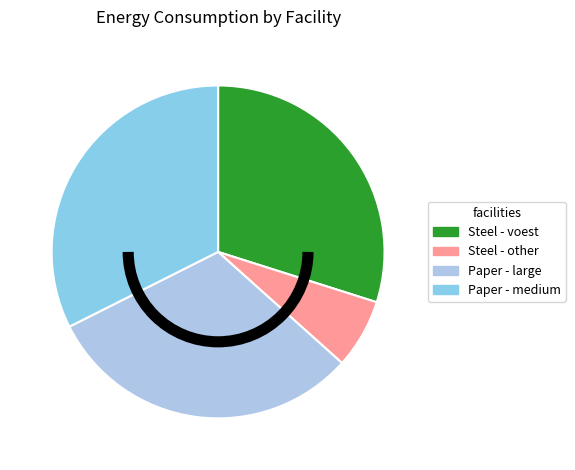

Which slice is the largest?

Paper - medium